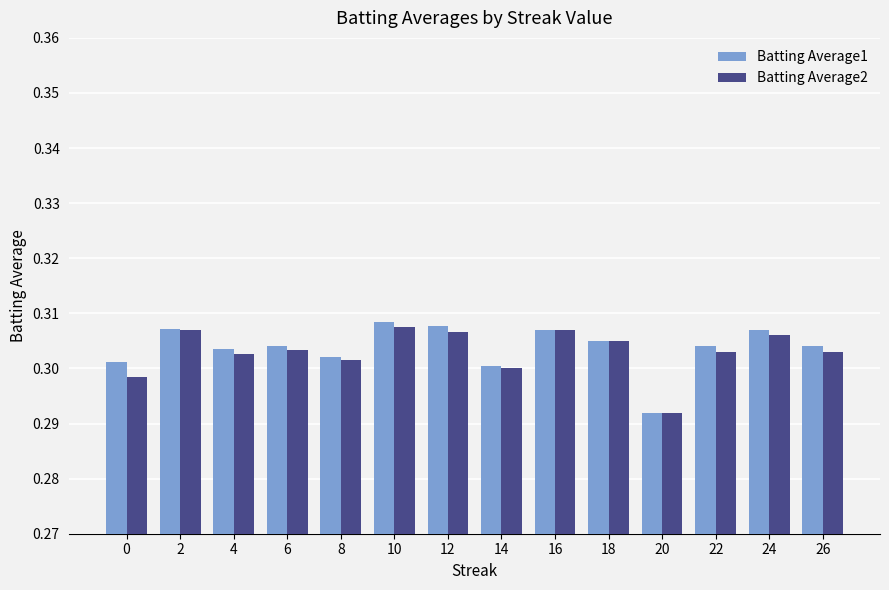

Which series changed the most between 6 and 16?

Batting Average2